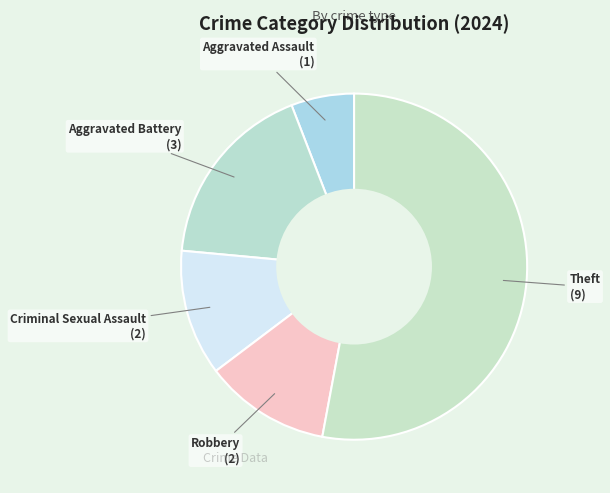

What is the largest slice in the pie chart?

Theft